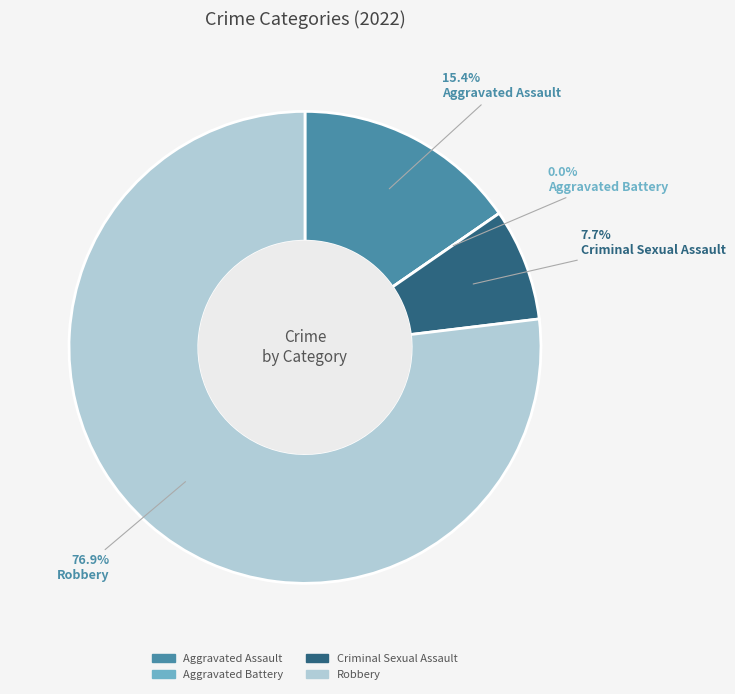

What is the majority slice?

Robbery